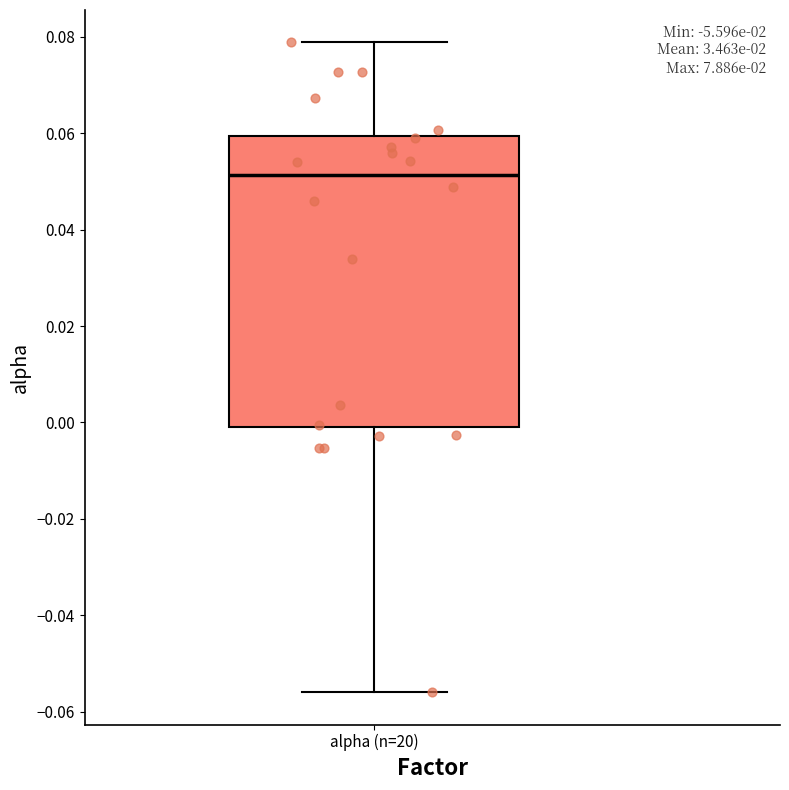

Read this box plot against the y-axis: the position of the median line, the range covered by the box, and the ends of both whiskers. The values are not printed on the chart, so give them approximately, as read against the axis.

median 0.052, box 0.000 to 0.060, whiskers -0.056 to 0.078